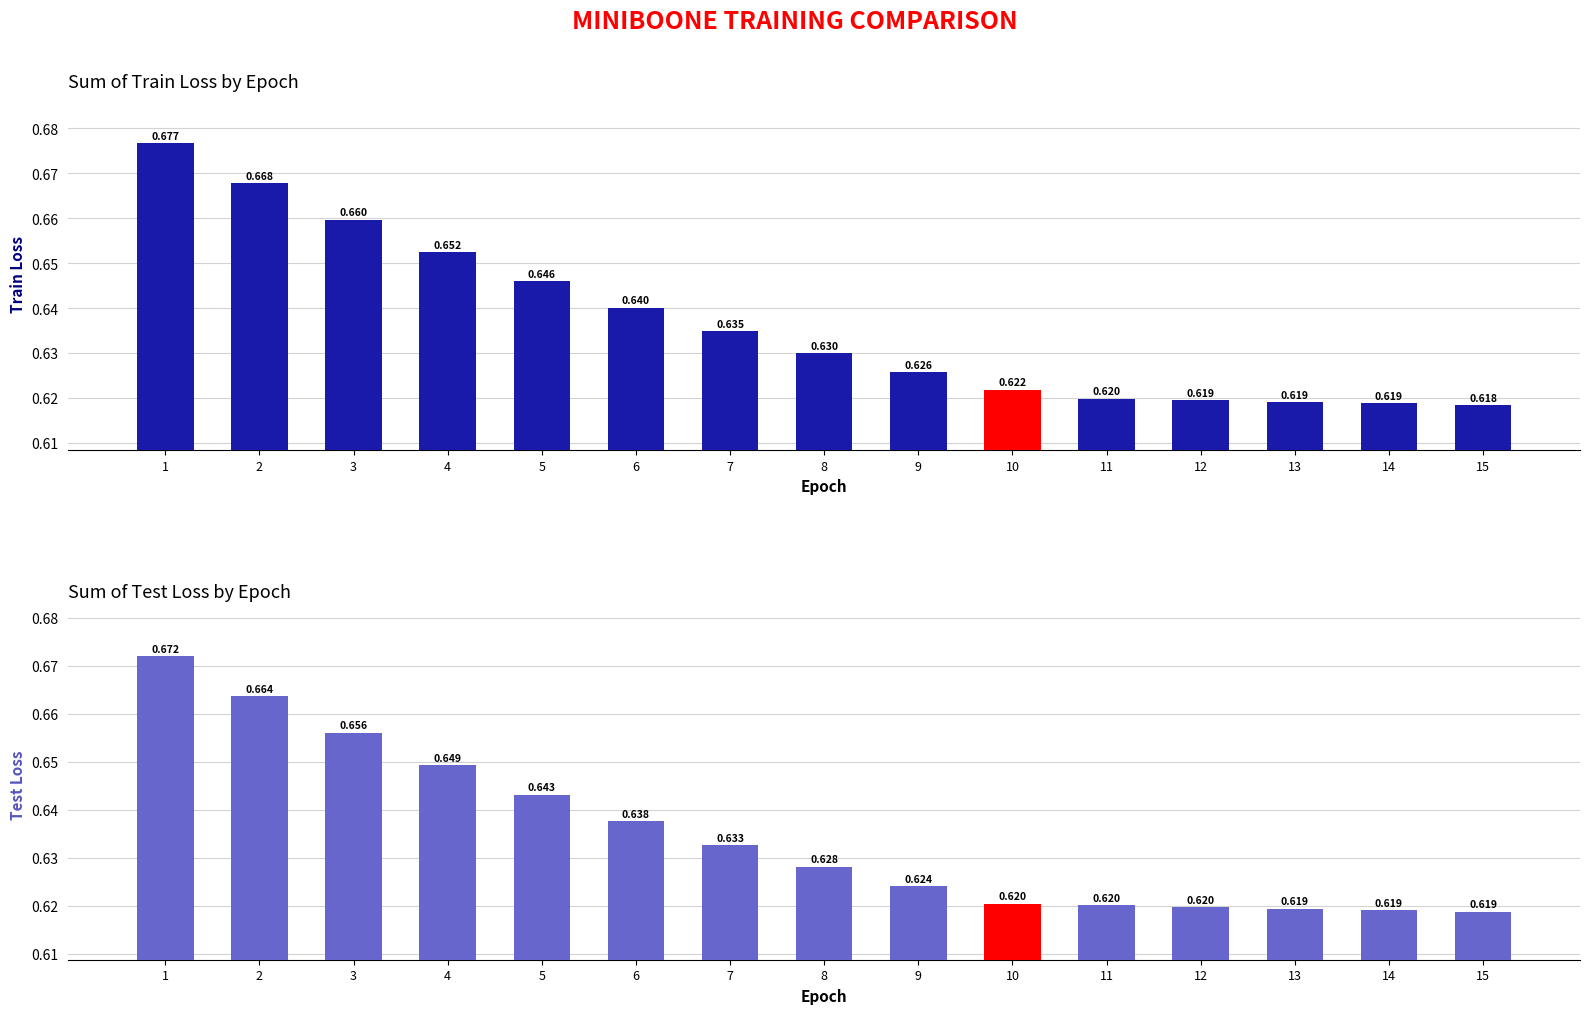

List the series in order of their overall mean, highest first.

train_loss, test_loss